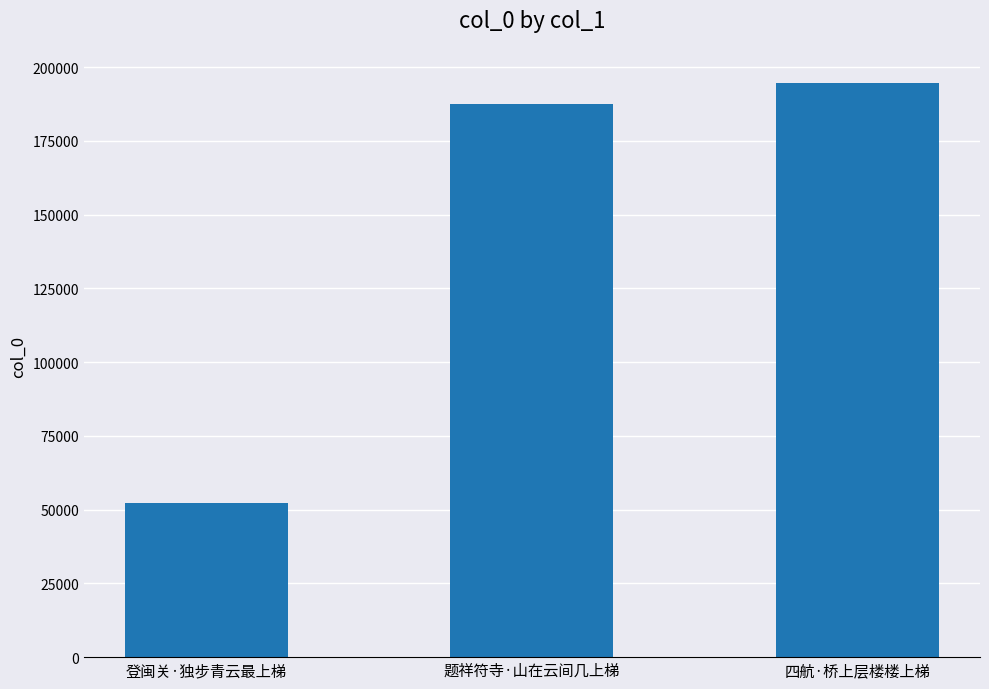

Reading left to right, list all the values displayed in this chart.

登闽关·独步青云最上梯=52248	题祥符寺·山在云间几上梯=187378	四航·桥上层楼楼上梯=194465